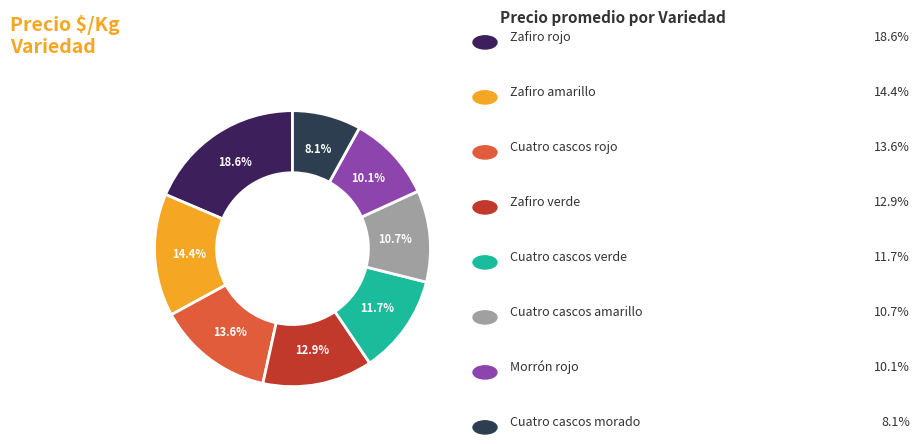

Rank the categories by value from lowest to highest.

Cuatro cascos morado, Morrón rojo, Cuatro cascos amarillo, Cuatro cascos verde, Zafiro verde, Cuatro cascos rojo, Zafiro amarillo, Zafiro rojo